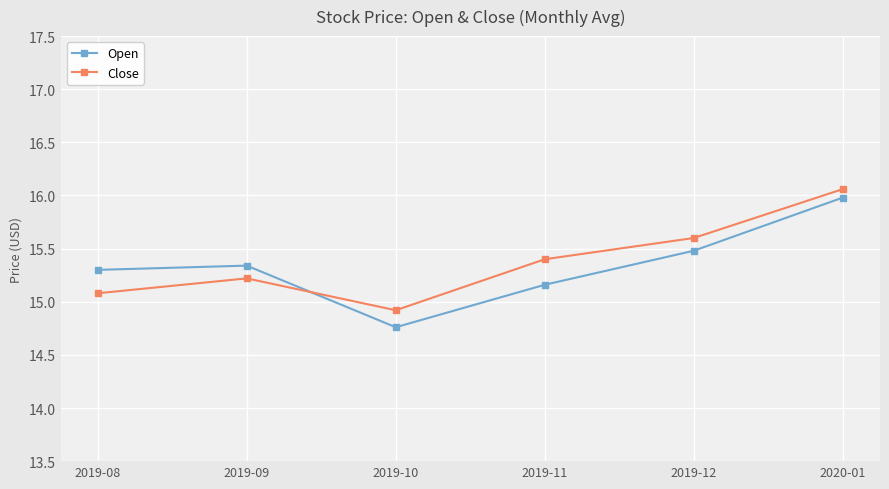

How many data points in Close are above 15?

5